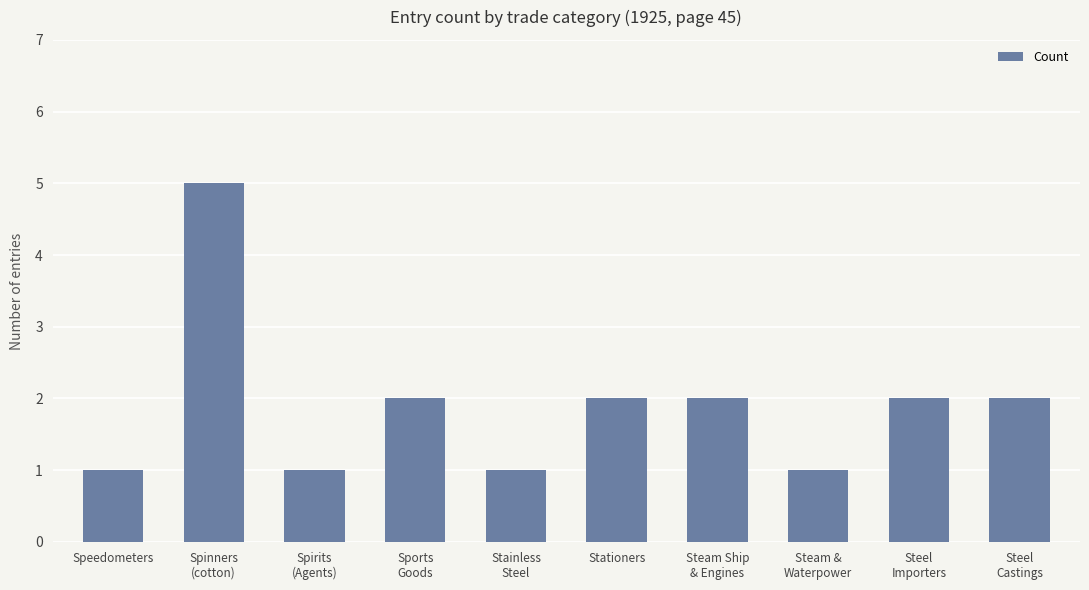

What is the difference between the values at Spinners
(cotton) and Sports
Goods?

3